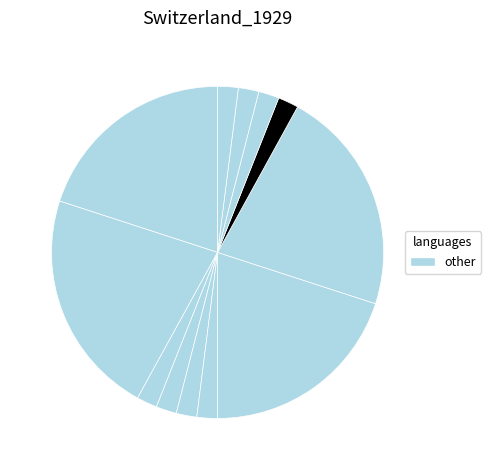

How many slices are in this pie chart?

12